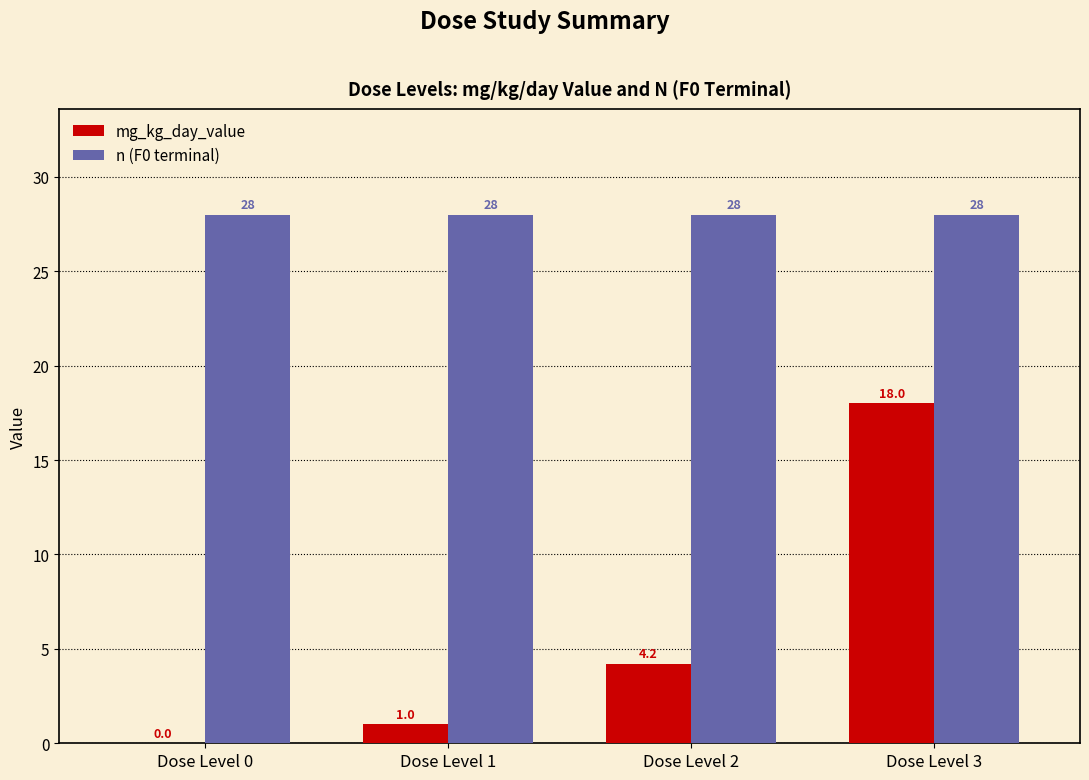

The mg_kg_day_value series shows 0.0 at Dose Level 0. True or false?

True